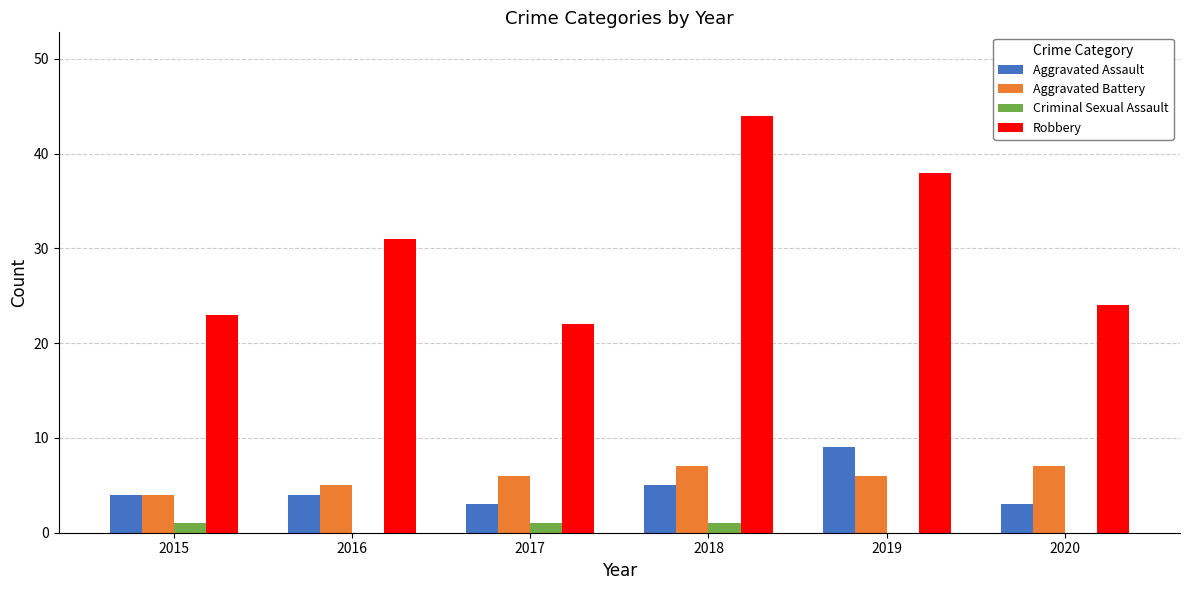

What is the sum of all Aggravated Assault values?

28